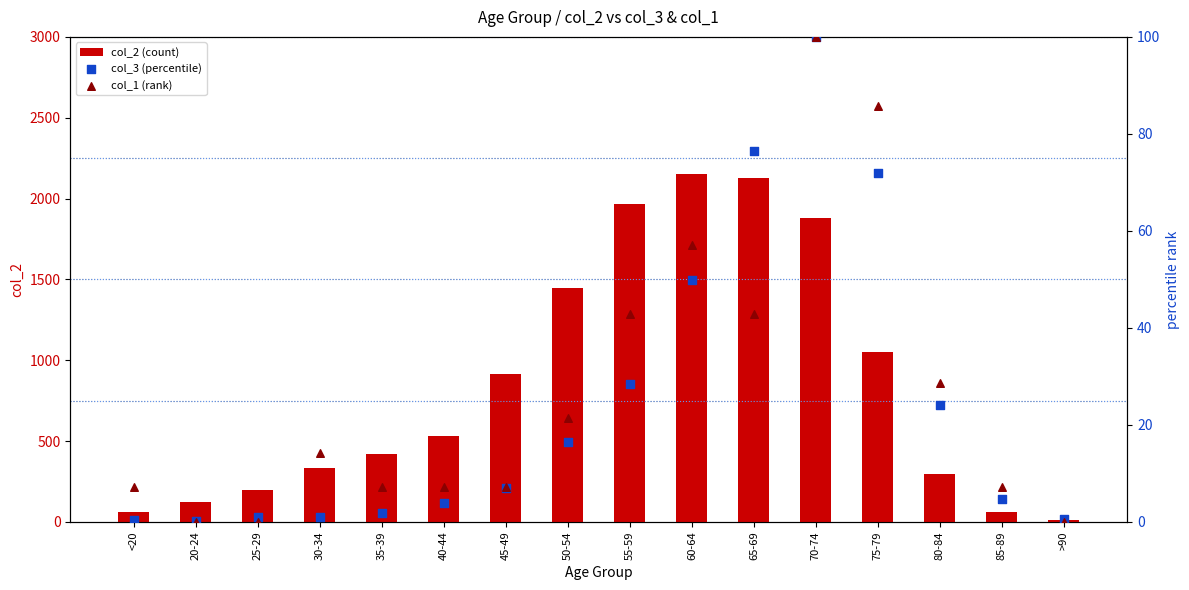

What is the total value across all series at 30-34?

348.3